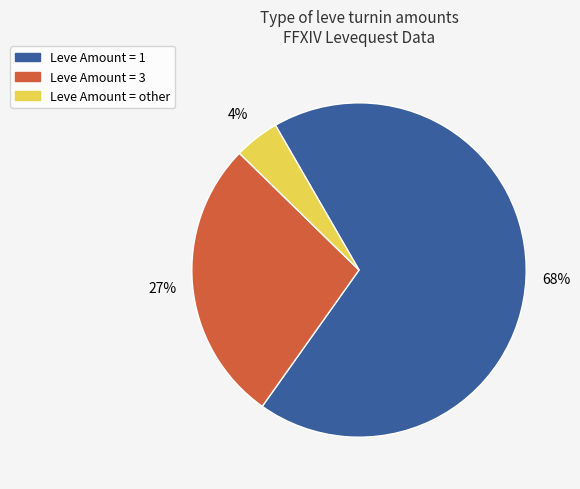

To the nearest percent, what percentage of the pie is Leve Amount = 3?

27%